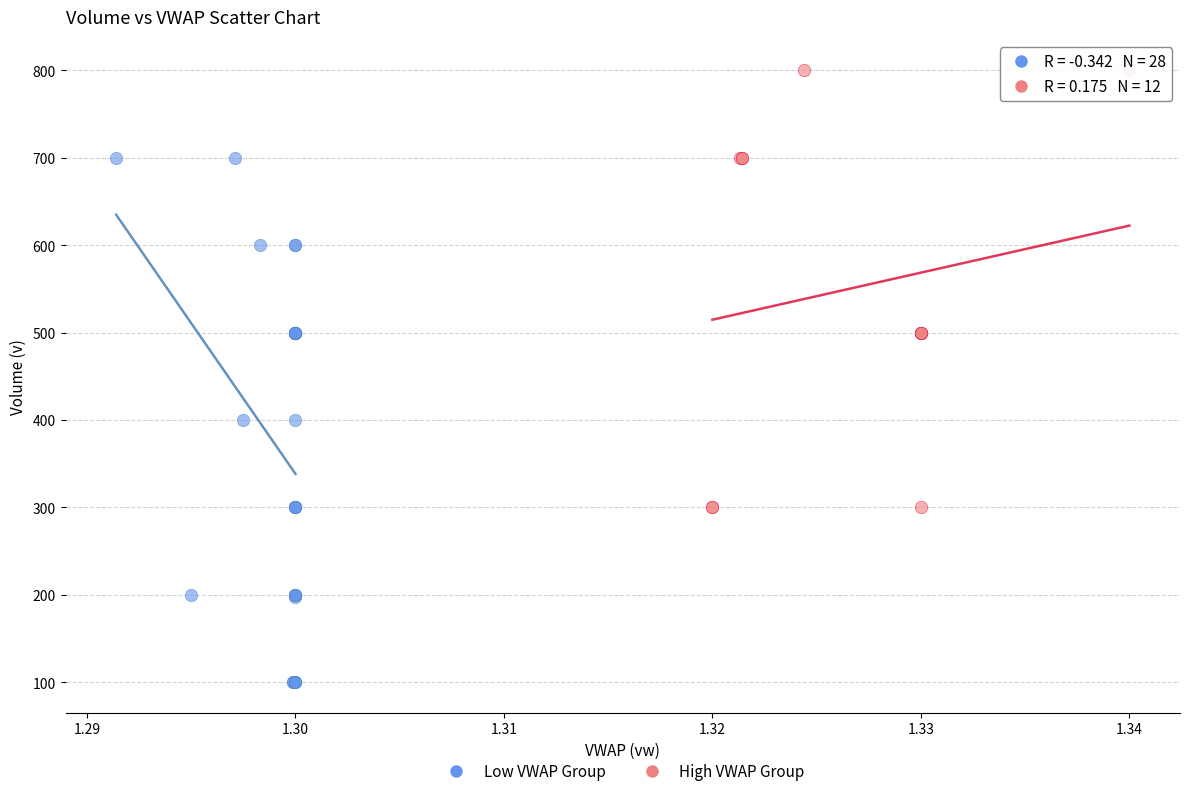

Which series reaches the maximum Y coordinate?

High VWAP Group